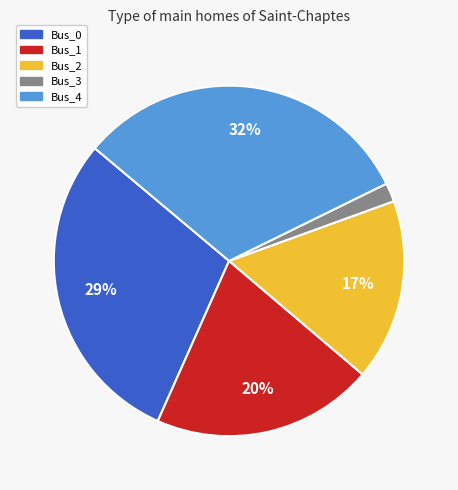

True or false: Bus_2 accounts for 17% of the total.

True